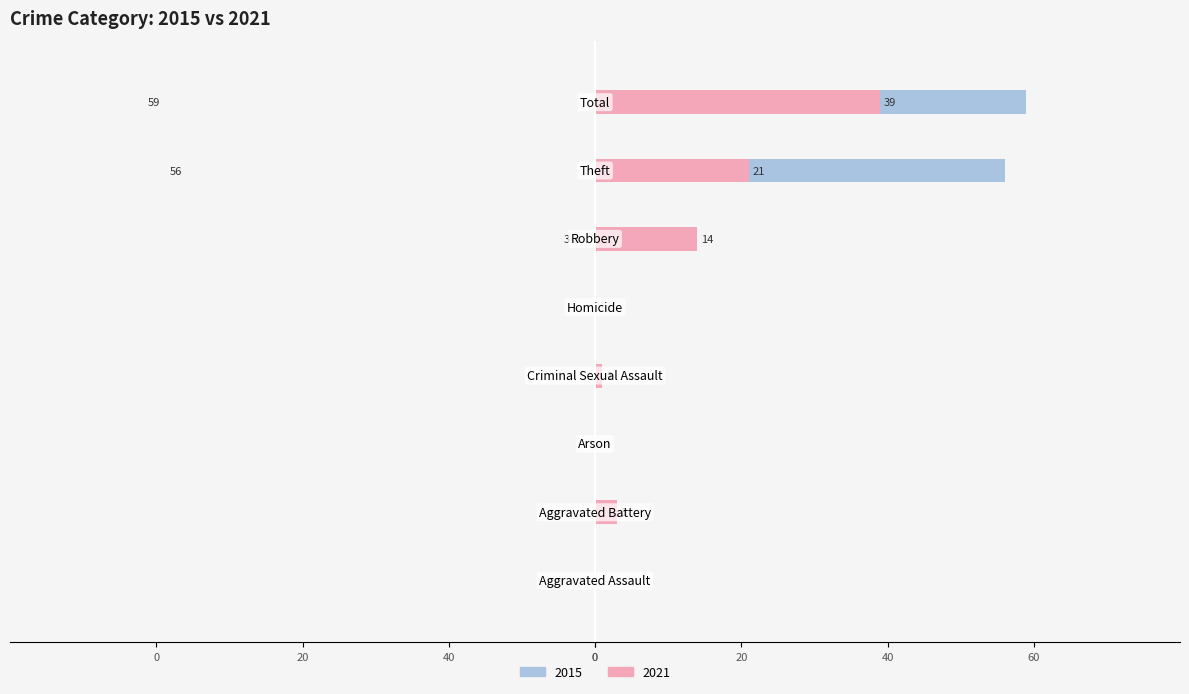

What is the sum of all 2015 values?

118